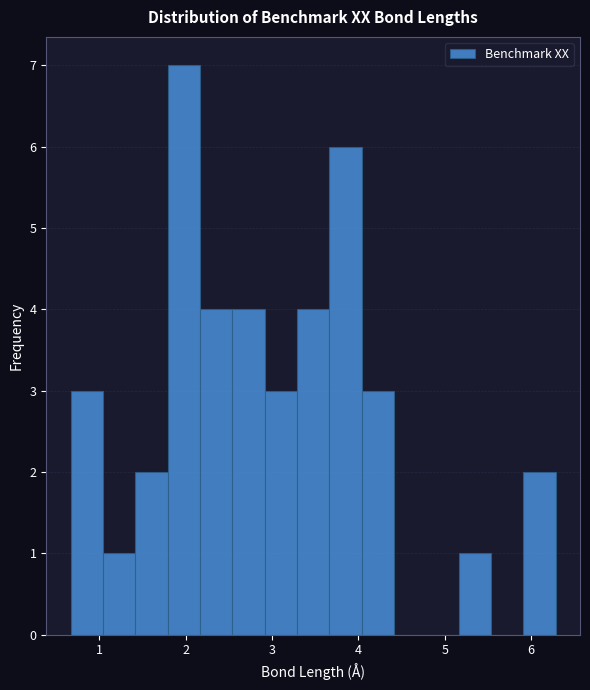

Around what value on the x-axis is the tallest bar? Give the approximate position of its centre, as read against the axis.

2.0